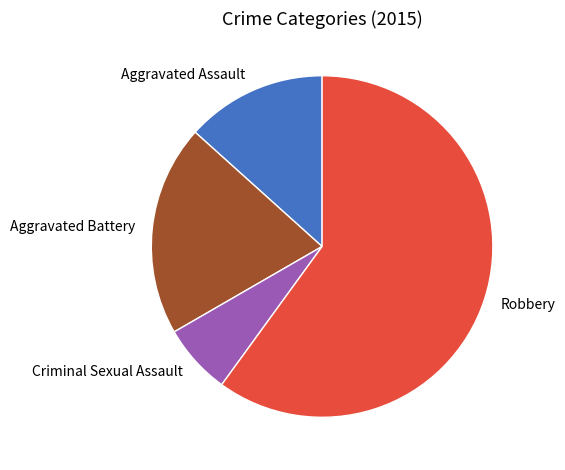

Is it true that Robbery is 60% of the pie?

True